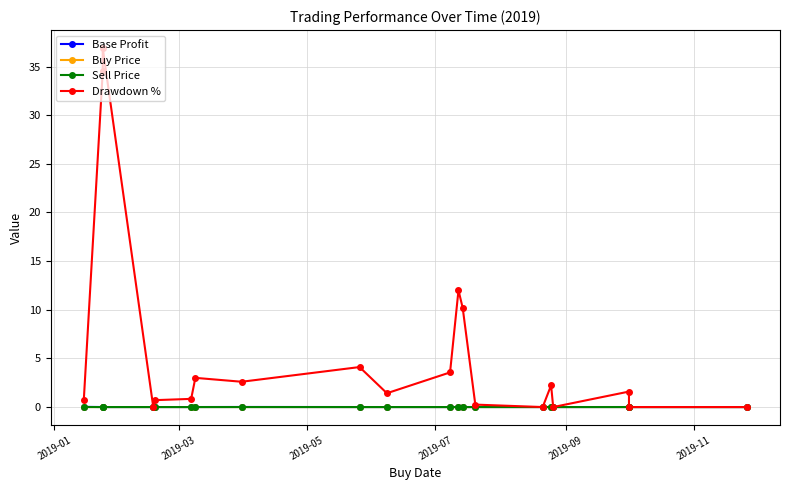

What are all the series names shown in the legend?

Base Profit, Buy Price, Sell Price, Drawdown %